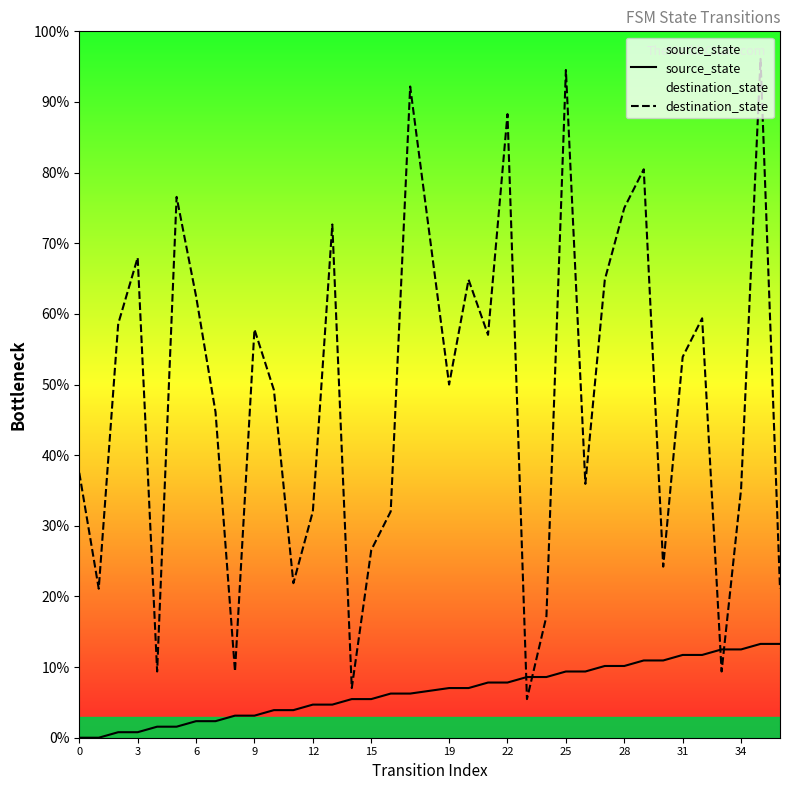

Which series has the widest spread of values?

destination_state